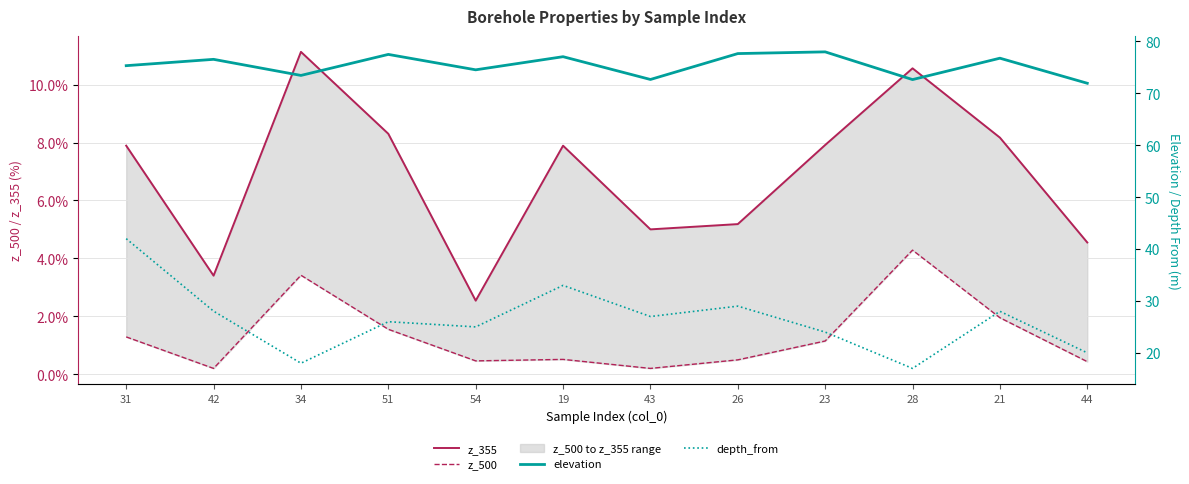

At which label does z_355 first exceed 7?

31